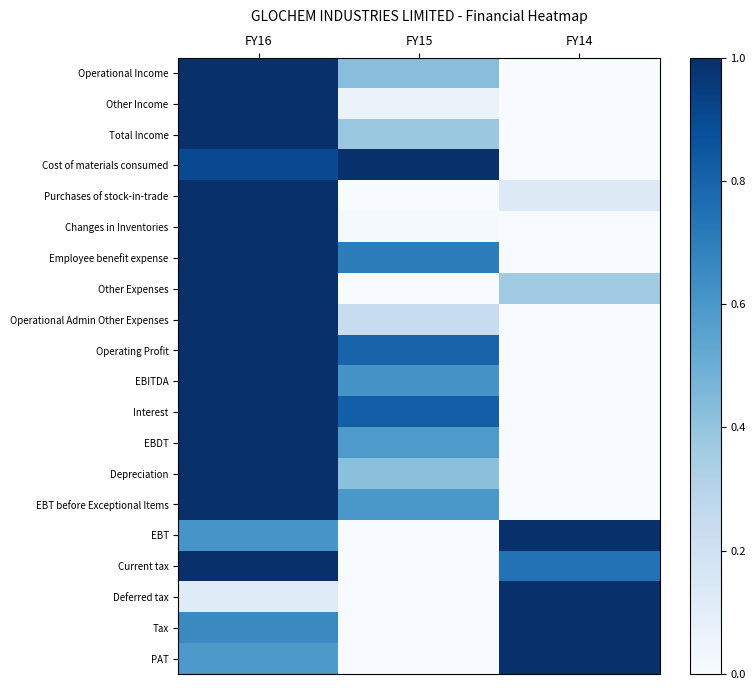

Reading left to right, transcribe all the data shown in this chart.

Operational Income: FY16=1.0	FY15=0.4	FY14=0.0
Other Income: FY16=1.0	FY15=0.1	FY14=0.0
Total Income: FY16=1.0	FY15=0.4	FY14=0.0
Cost of materials consumed: FY16=0.9	FY15=1.0	FY14=0.0
Purchases of stock-in-trade: FY16=1.0	FY15=0.0	FY14=0.1
Changes in Inventories: FY16=1.0	FY15=0.0	FY14=0.0
Employee benefit expense: FY16=1.0	FY15=0.7	FY14=0.0
Other Expenses: FY16=1.0	FY15=0.0	FY14=0.4
Operational Admin Other Expenses: FY16=1.0	FY15=0.2	FY14=0.0
Operating Profit: FY16=1.0	FY15=0.8	FY14=0.0
EBITDA: FY16=1.0	FY15=0.6	FY14=0.0
Interest: FY16=1.0	FY15=0.8	FY14=0.0
EBDT: FY16=1.0	FY15=0.6	FY14=0.0
Depreciation: FY16=1.0	FY15=0.4	FY14=0.0
EBT before Exceptional Items: FY16=1.0	FY15=0.6	FY14=0.0
EBT: FY16=0.6	FY15=0.0	FY14=1.0
Current tax: FY16=1.0	FY15=0.0	FY14=0.7
Deferred tax: FY16=0.1	FY15=0.0	FY14=1.0
Tax: FY16=0.7	FY15=0.0	FY14=1.0
PAT: FY16=0.6	FY15=0.0	FY14=1.0